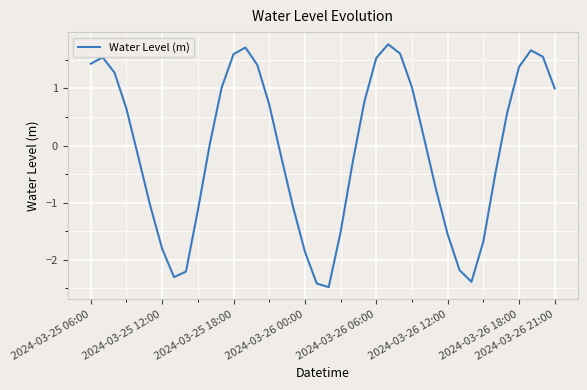

What is the maximum value shown in the chart?

1.8